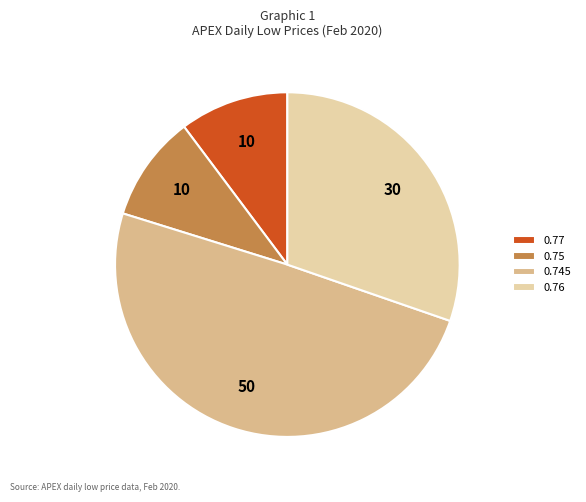

Does any single category account for the majority?

No